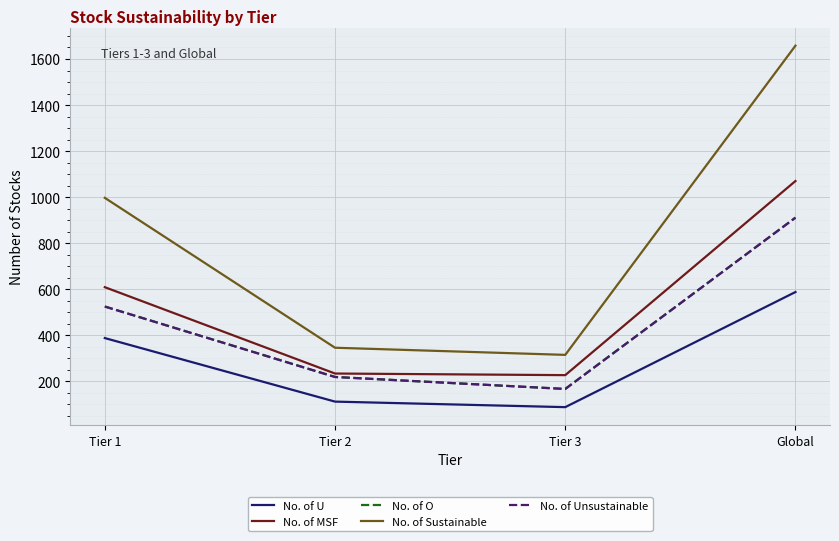

Rank the categories by No. of O value from highest to lowest.

Global, Tier 1, Tier 2, Tier 3